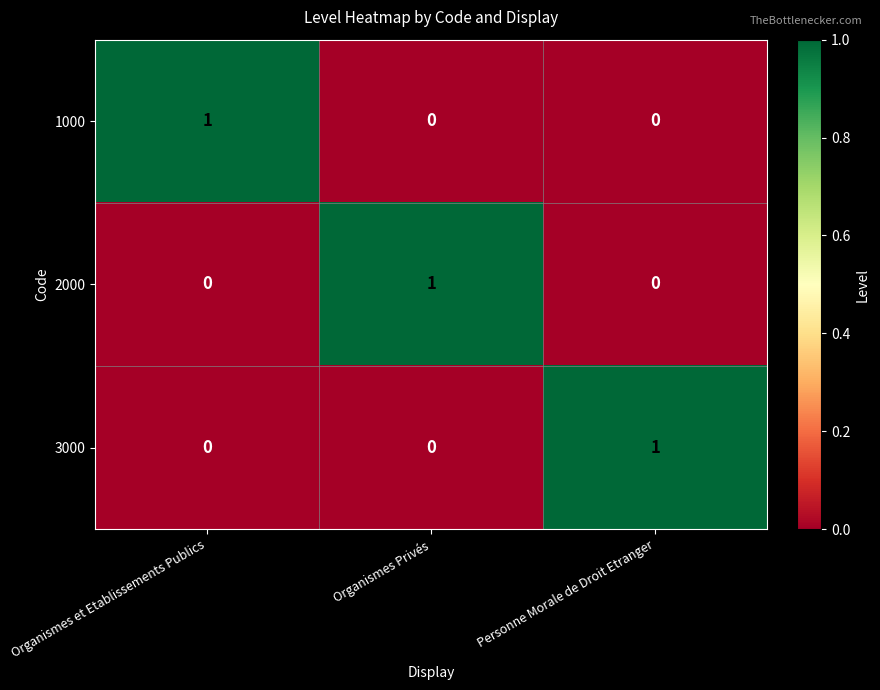

How many series are shown in this chart?

3